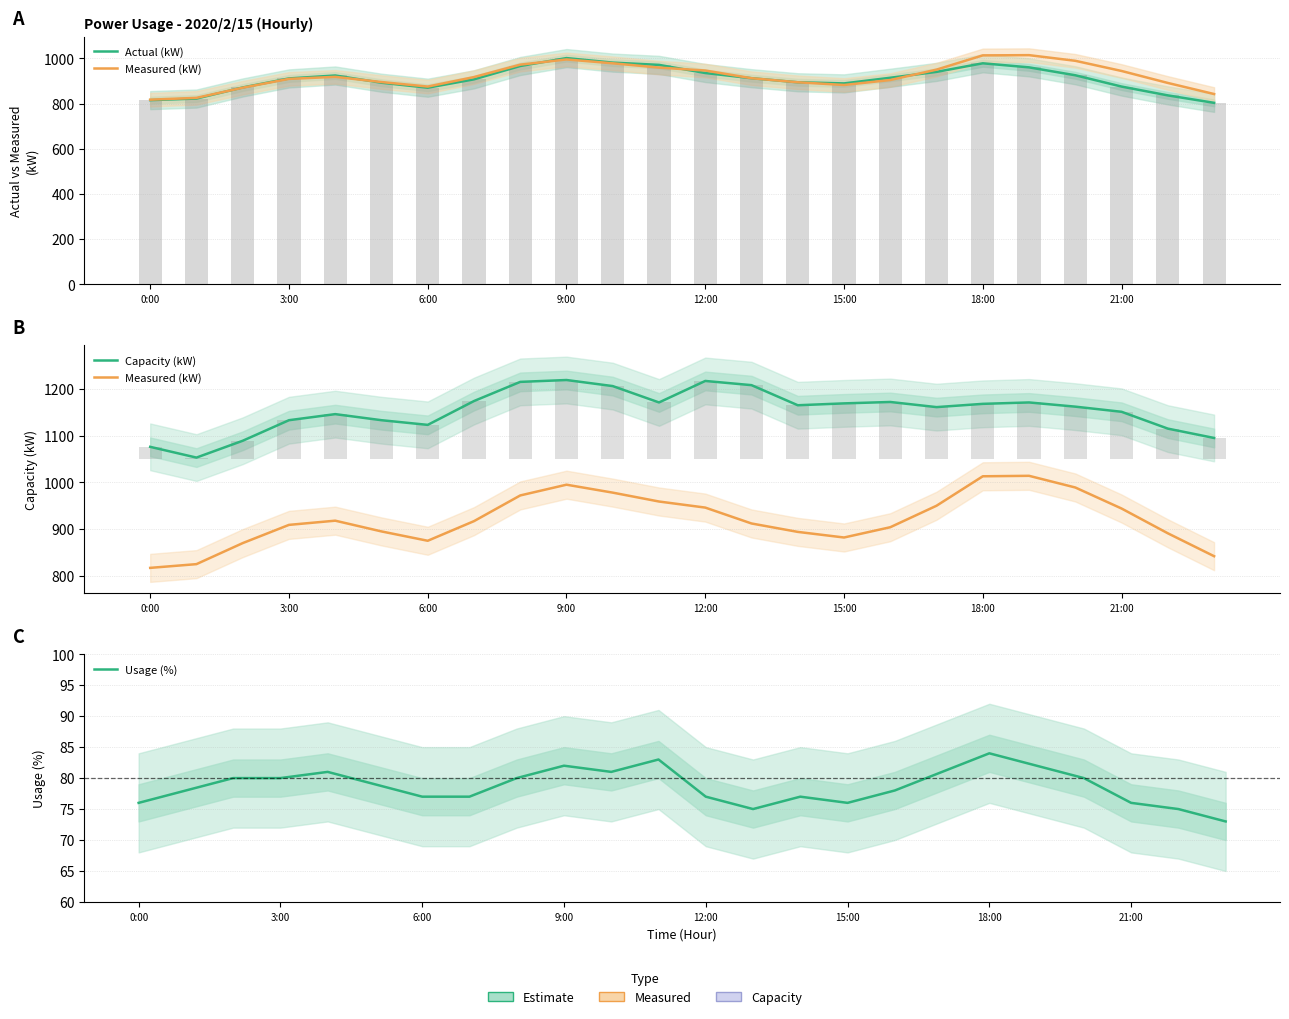

What is the total value across all series at 14?

3030